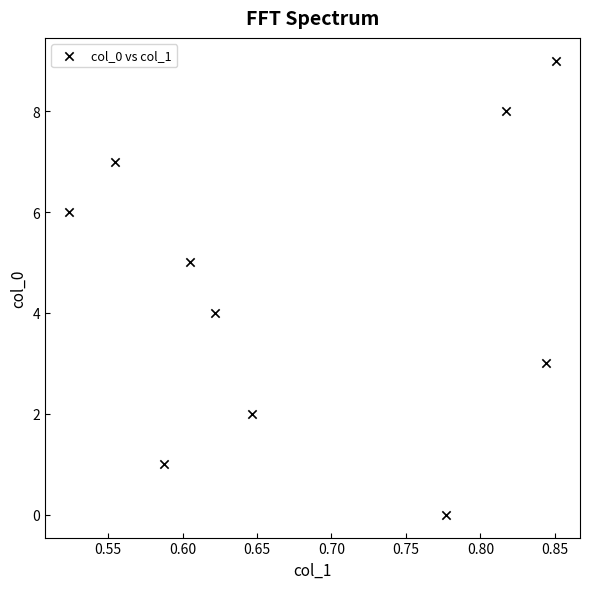

What is the range of Y values (max minus min)?

9